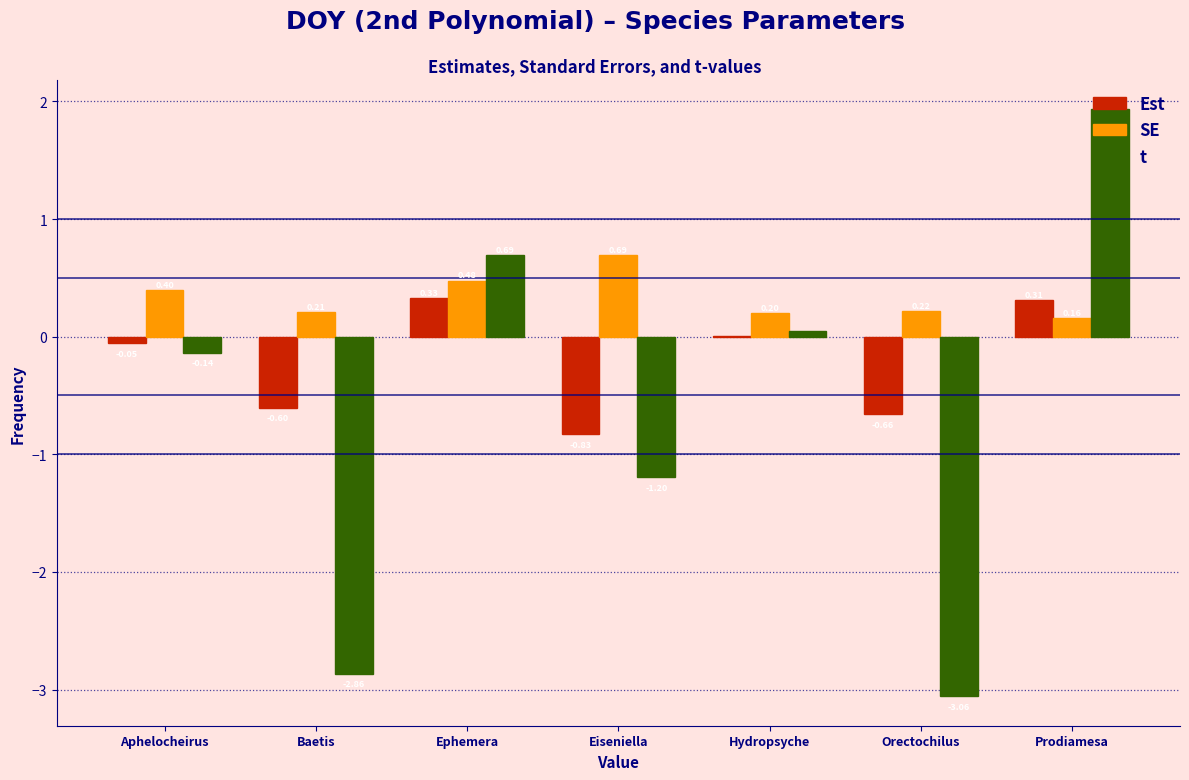

Between Aphelocheirus and Eiseniella, which series saw the biggest shift?

t